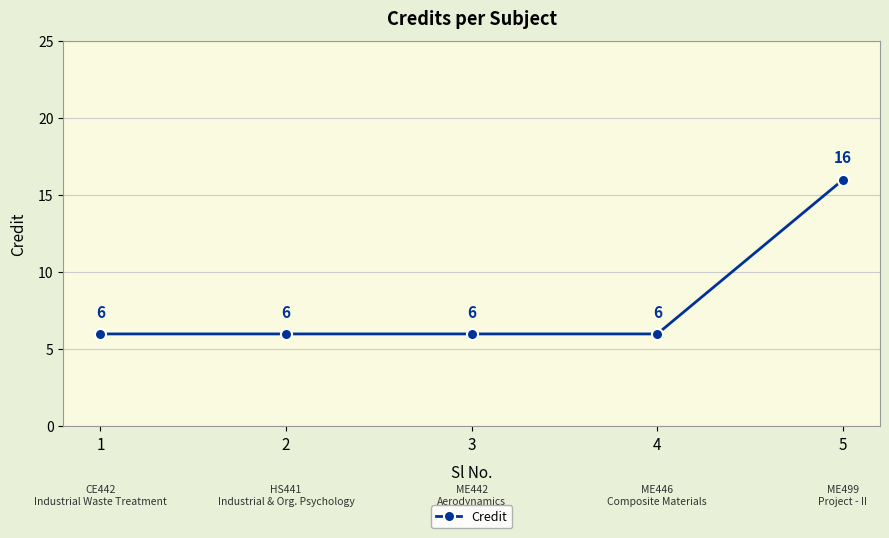

What is the approximate value at 5, to the nearest 5?

15